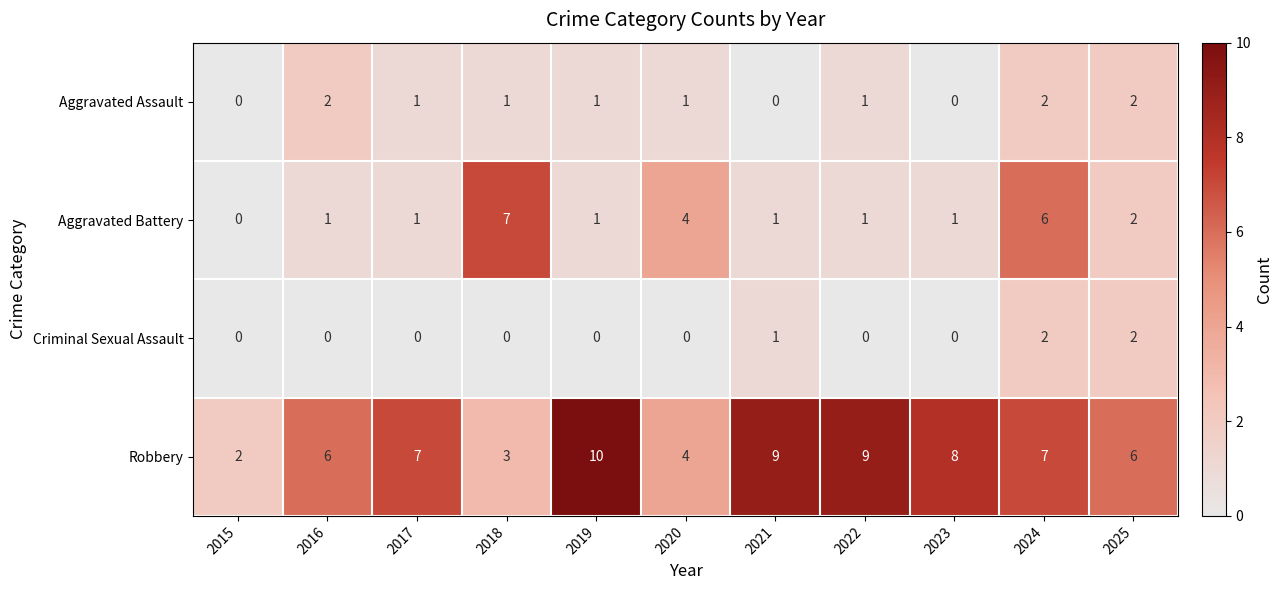

At which category is the sum across all series the highest?

2024